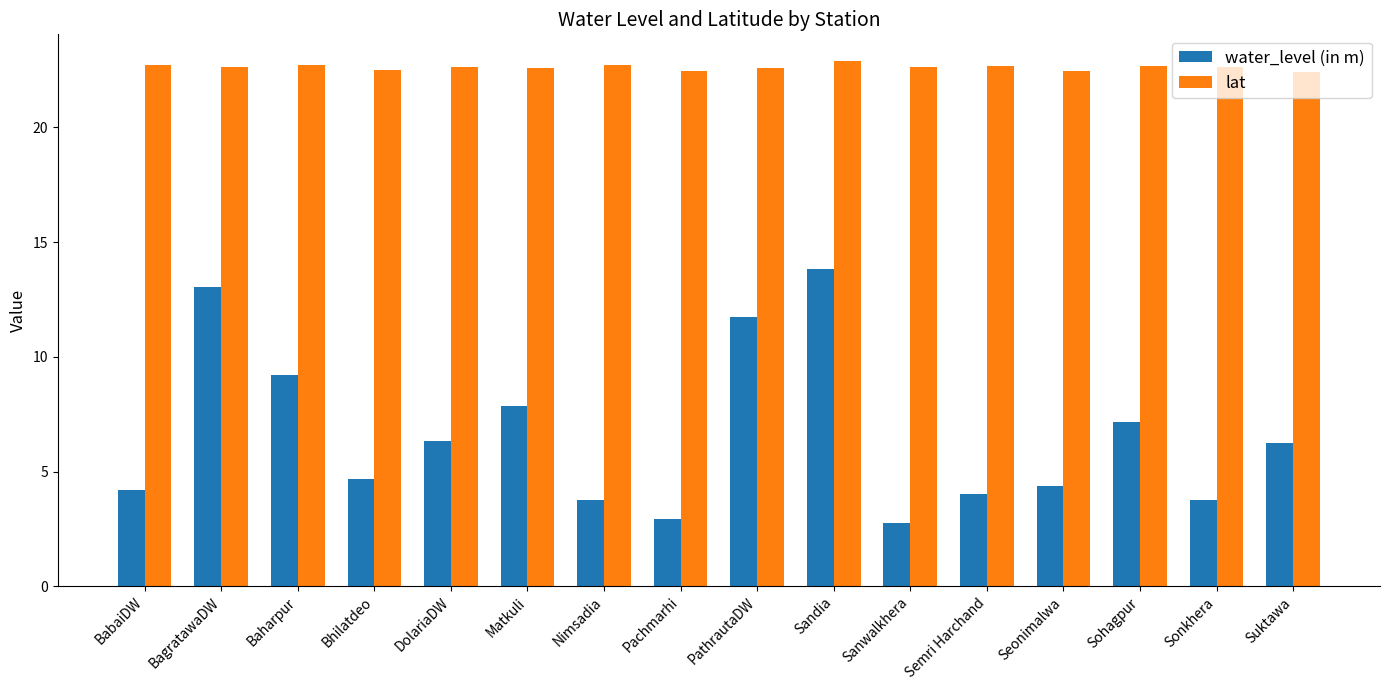

What is the average value of the water_level (in m) series?

6.6